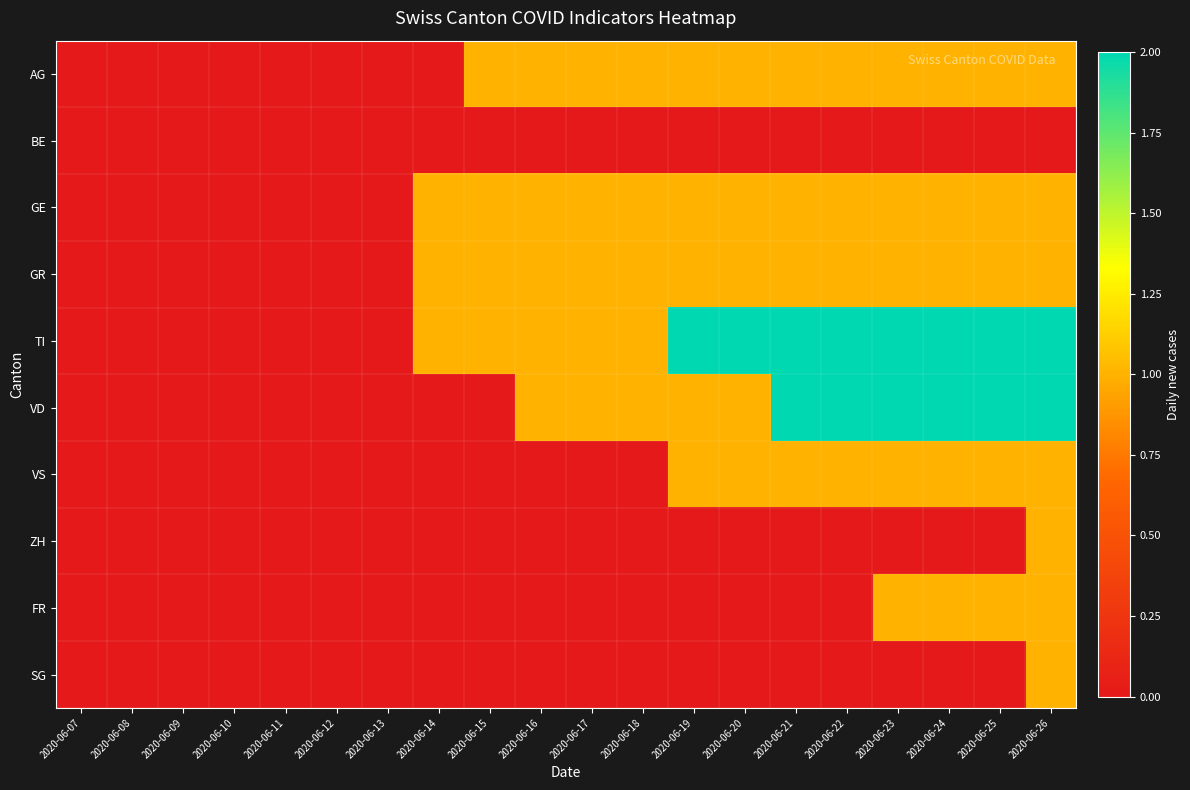

Reading left to right, list all the values displayed in this chart.

AG: 2020-06-07=0	2020-06-08=0	2020-06-09=0	2020-06-10=0	2020-06-11=0	2020-06-12=0	2020-06-13=0	2020-06-14=0	2020-06-15=1	2020-06-16=1	2020-06-17=1	2020-06-18=1	2020-06-19=1	2020-06-20=1	2020-06-21=1	2020-06-22=1	2020-06-23=1	2020-06-24=1	2020-06-25=1	2020-06-26=1
BE: 2020-06-07=0	2020-06-08=0	2020-06-09=0	2020-06-10=0	2020-06-11=0	2020-06-12=0	2020-06-13=0	2020-06-14=0	2020-06-15=0	2020-06-16=0	2020-06-17=0	2020-06-18=0	2020-06-19=0	2020-06-20=0	2020-06-21=0	2020-06-22=0	2020-06-23=0	2020-06-24=0	2020-06-25=0	2020-06-26=0
GE: 2020-06-07=0	2020-06-08=0	2020-06-09=0	2020-06-10=0	2020-06-11=0	2020-06-12=0	2020-06-13=0	2020-06-14=1	2020-06-15=1	2020-06-16=1	2020-06-17=1	2020-06-18=1	2020-06-19=1	2020-06-20=1	2020-06-21=1	2020-06-22=1	2020-06-23=1	2020-06-24=1	2020-06-25=1	2020-06-26=1
GR: 2020-06-07=0	2020-06-08=0	2020-06-09=0	2020-06-10=0	2020-06-11=0	2020-06-12=0	2020-06-13=0	2020-06-14=1	2020-06-15=1	2020-06-16=1	2020-06-17=1	2020-06-18=1	2020-06-19=1	2020-06-20=1	2020-06-21=1	2020-06-22=1	2020-06-23=1	2020-06-24=1	2020-06-25=1	2020-06-26=1
TI: 2020-06-07=0	2020-06-08=0	2020-06-09=0	2020-06-10=0	2020-06-11=0	2020-06-12=0	2020-06-13=0	2020-06-14=1	2020-06-15=1	2020-06-16=1	2020-06-17=1	2020-06-18=1	2020-06-19=2	2020-06-20=2	2020-06-21=2	2020-06-22=2	2020-06-23=2	2020-06-24=2	2020-06-25=2	2020-06-26=2
VD: 2020-06-07=0	2020-06-08=0	2020-06-09=0	2020-06-10=0	2020-06-11=0	2020-06-12=0	2020-06-13=0	2020-06-14=0	2020-06-15=0	2020-06-16=1	2020-06-17=1	2020-06-18=1	2020-06-19=1	2020-06-20=1	2020-06-21=2	2020-06-22=2	2020-06-23=2	2020-06-24=2	2020-06-25=2	2020-06-26=2
VS: 2020-06-07=0	2020-06-08=0	2020-06-09=0	2020-06-10=0	2020-06-11=0	2020-06-12=0	2020-06-13=0	2020-06-14=0	2020-06-15=0	2020-06-16=0	2020-06-17=0	2020-06-18=0	2020-06-19=1	2020-06-20=1	2020-06-21=1	2020-06-22=1	2020-06-23=1	2020-06-24=1	2020-06-25=1	2020-06-26=1
ZH: 2020-06-07=0	2020-06-08=0	2020-06-09=0	2020-06-10=0	2020-06-11=0	2020-06-12=0	2020-06-13=0	2020-06-14=0	2020-06-15=0	2020-06-16=0	2020-06-17=0	2020-06-18=0	2020-06-19=0	2020-06-20=0	2020-06-21=0	2020-06-22=0	2020-06-23=0	2020-06-24=0	2020-06-25=0	2020-06-26=1
FR: 2020-06-07=0	2020-06-08=0	2020-06-09=0	2020-06-10=0	2020-06-11=0	2020-06-12=0	2020-06-13=0	2020-06-14=0	2020-06-15=0	2020-06-16=0	2020-06-17=0	2020-06-18=0	2020-06-19=0	2020-06-20=0	2020-06-21=0	2020-06-22=0	2020-06-23=1	2020-06-24=1	2020-06-25=1	2020-06-26=1
SG: 2020-06-07=0	2020-06-08=0	2020-06-09=0	2020-06-10=0	2020-06-11=0	2020-06-12=0	2020-06-13=0	2020-06-14=0	2020-06-15=0	2020-06-16=0	2020-06-17=0	2020-06-18=0	2020-06-19=0	2020-06-20=0	2020-06-21=0	2020-06-22=0	2020-06-23=0	2020-06-24=0	2020-06-25=0	2020-06-26=1